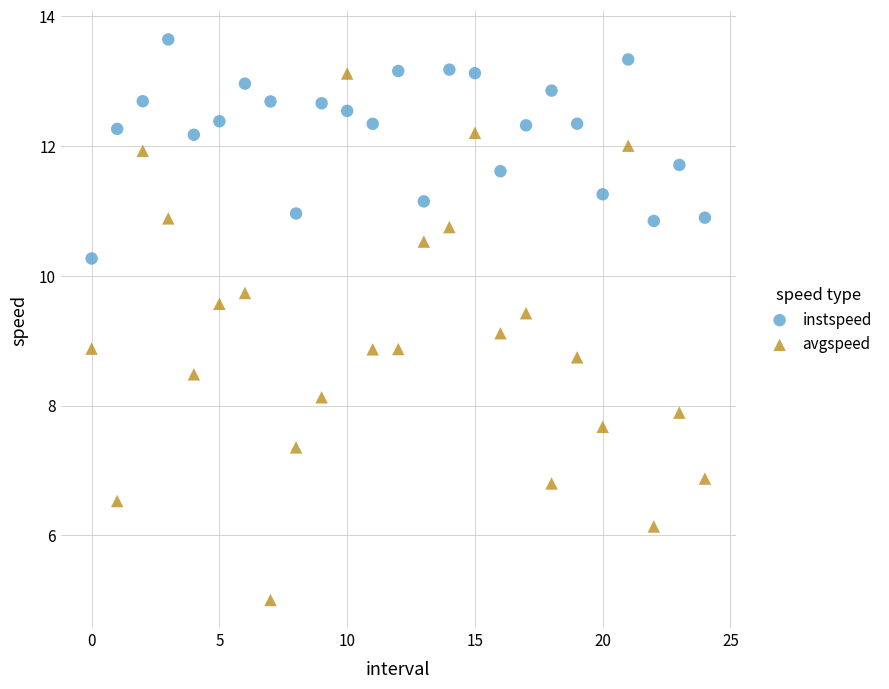

Across all data points, what is the range of Y values (max minus min)?

8.6